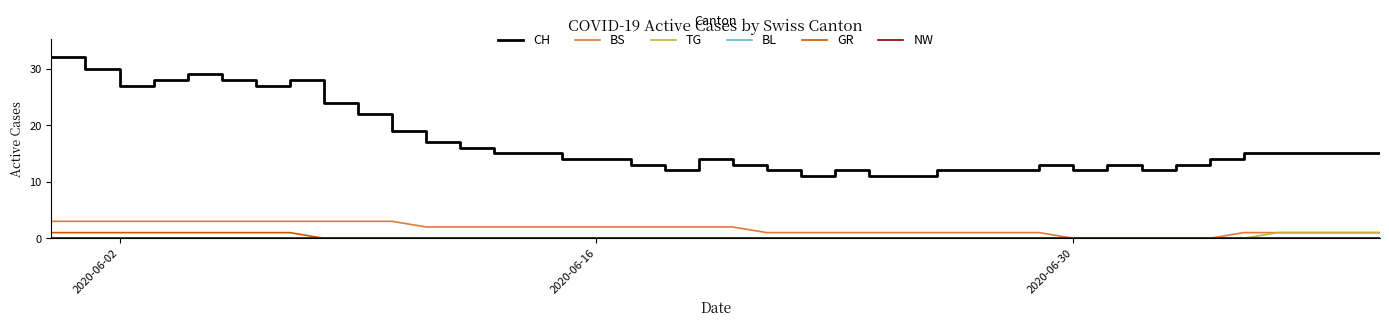

How many BS values are between 1 and 3?

35